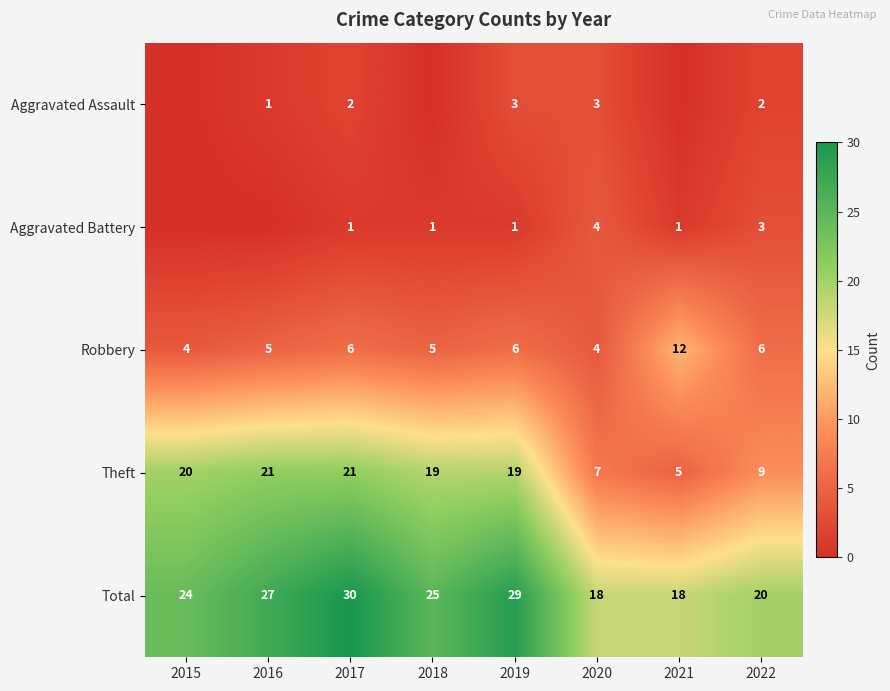

What is the sum of all Theft values?

121